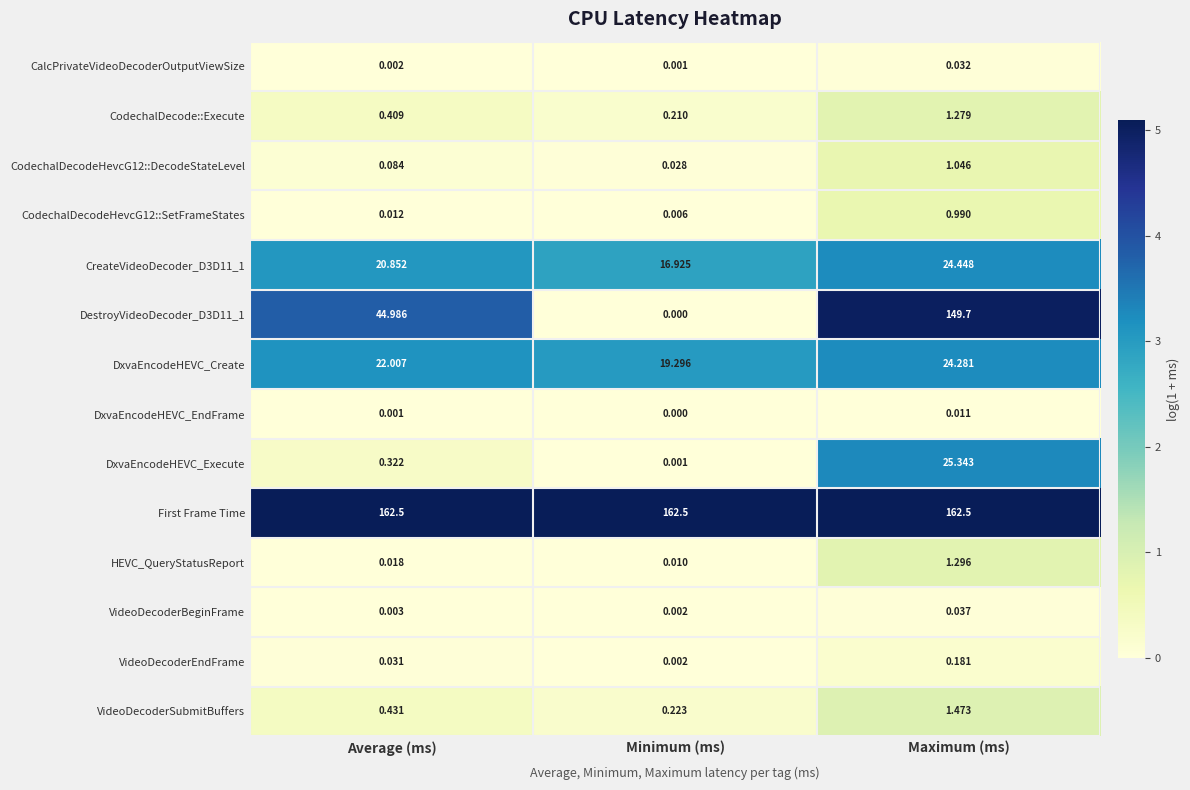

Is the value of CodechalDecodeHevcG12::DecodeStateLevel at Average (ms) greater than the value of CodechalDecodeHevcG12::SetFrameStates at Average (ms)?

Yes